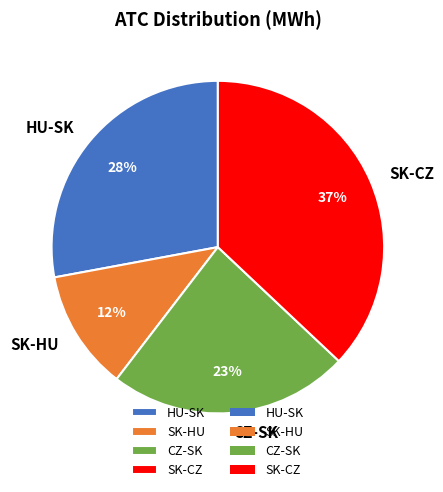

Which slice is the largest?

SK-CZ